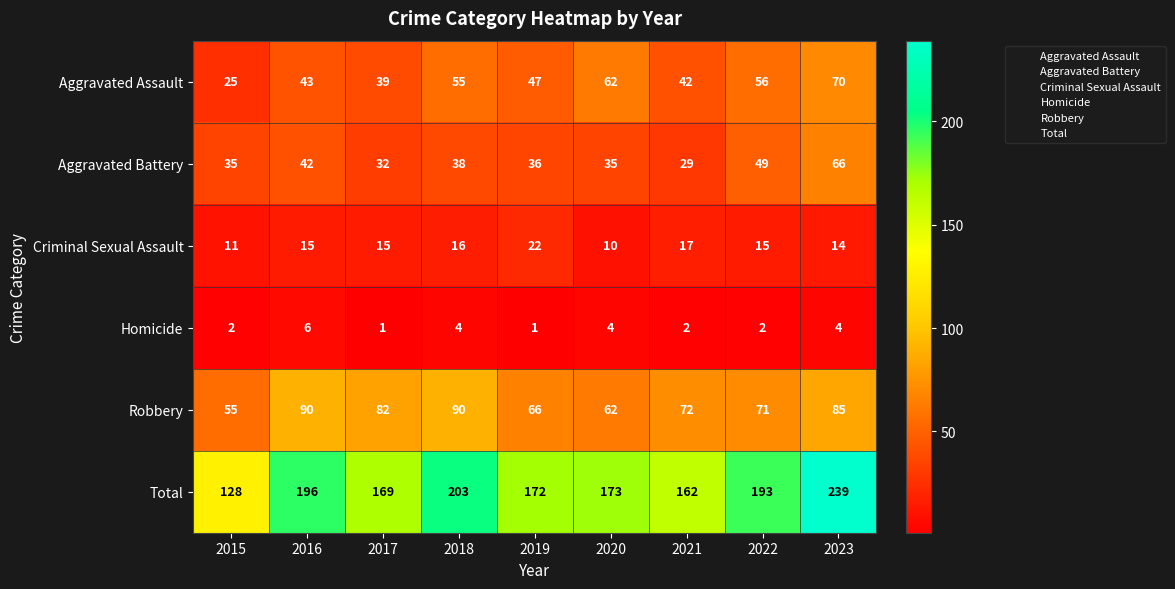

Is it true that Robbery equals 55 at 2015?

True